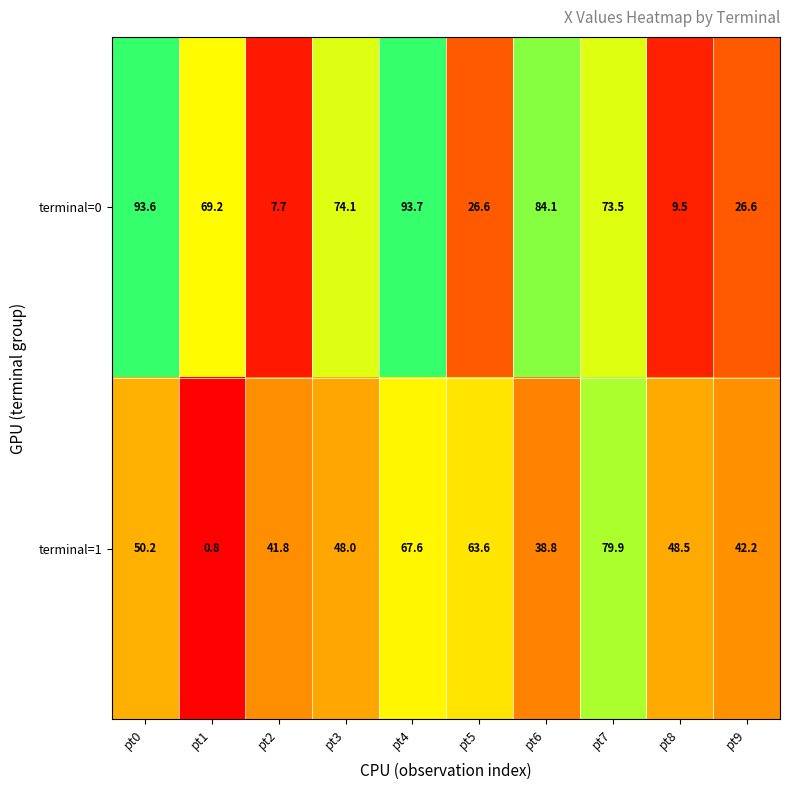

Reading left to right, extract all data points from this chart.

terminal=0: pt0=93.6	pt1=69.2	pt2=7.7	pt3=74.1	pt4=93.7	pt5=26.6	pt6=84.1	pt7=73.5	pt8=9.5	pt9=26.6
terminal=1: pt0=50.2	pt1=0.8	pt2=41.8	pt3=48.0	pt4=67.6	pt5=63.6	pt6=38.8	pt7=79.9	pt8=48.5	pt9=42.2